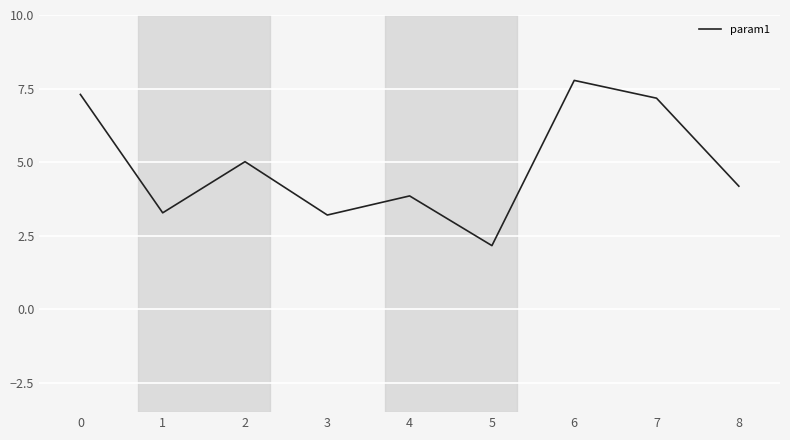

What is the change in value from 4 to 6?

+3.9